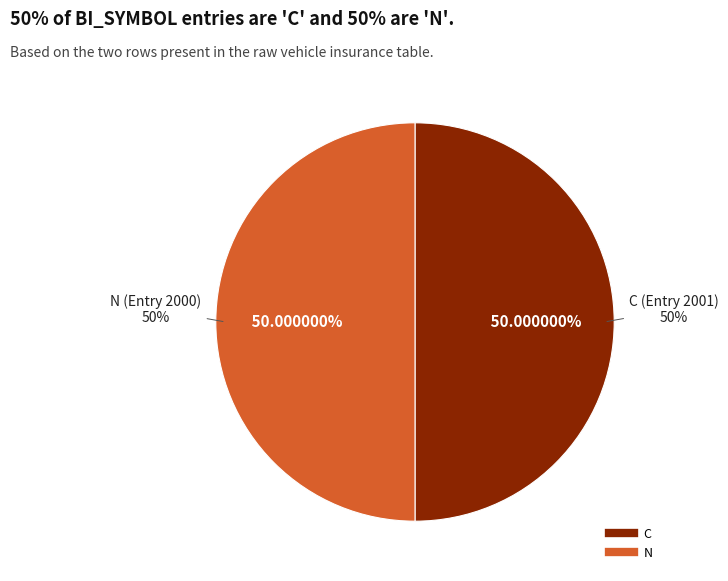

The N slice represents 56% of the pie. True or false?

False